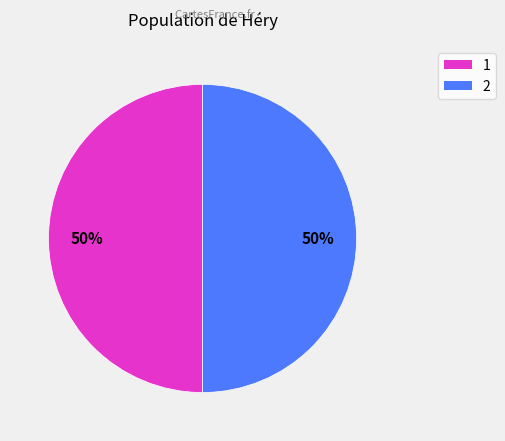

To the nearest percent, what is the difference between the largest and smallest slice percentages?

0%